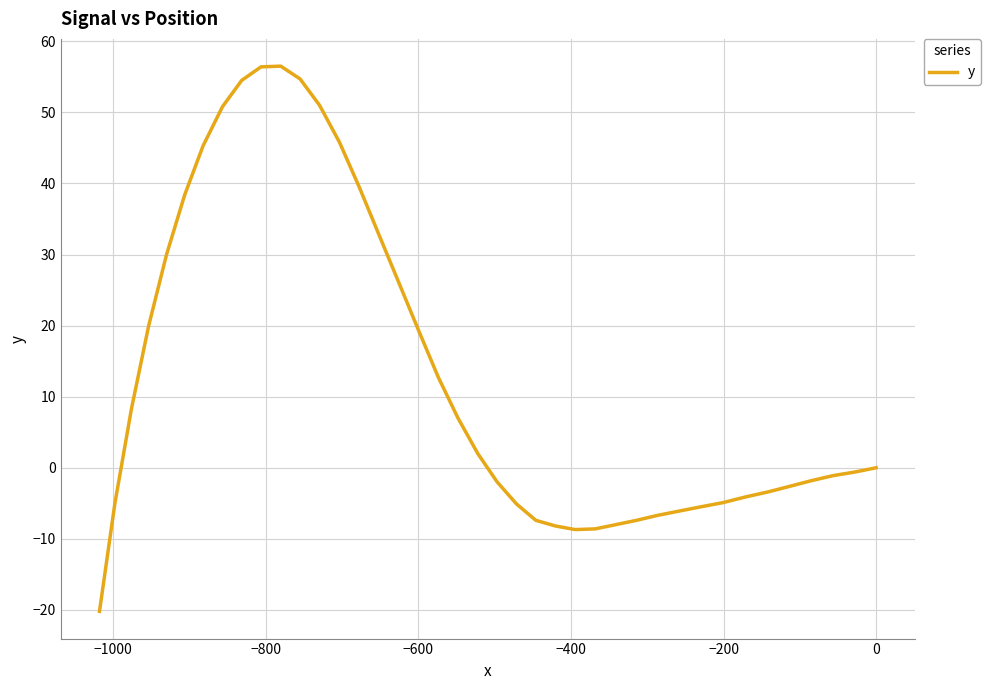

How many values are below zero?

20